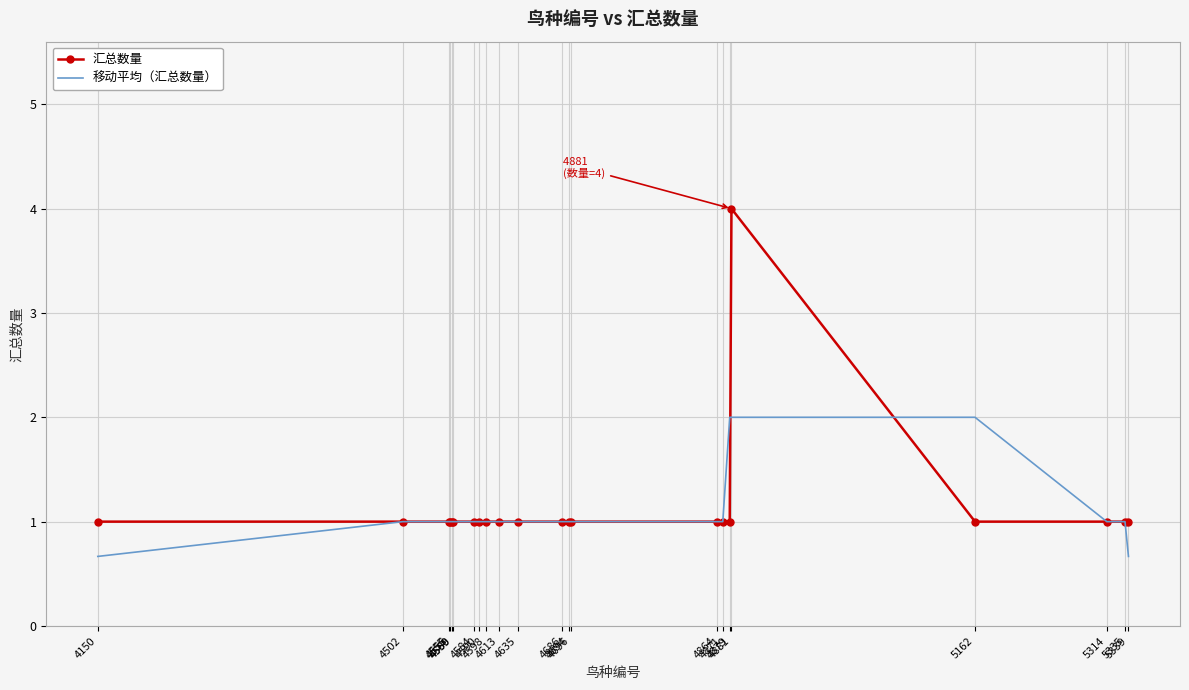

Which series has the largest range (max minus min)?

汇总数量